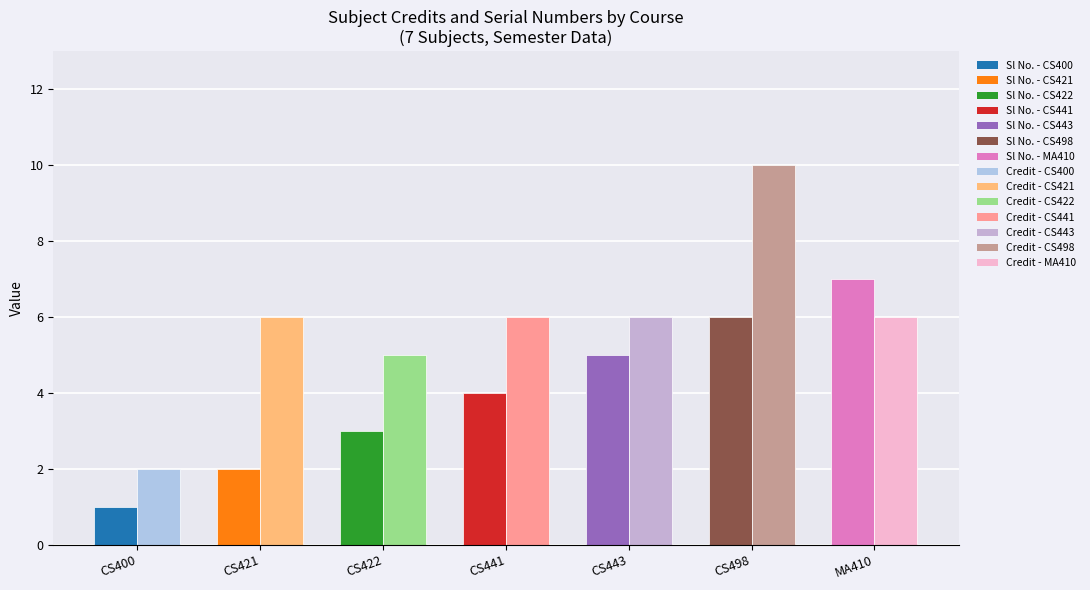

What is the difference between the highest and lowest values at CS441?

2